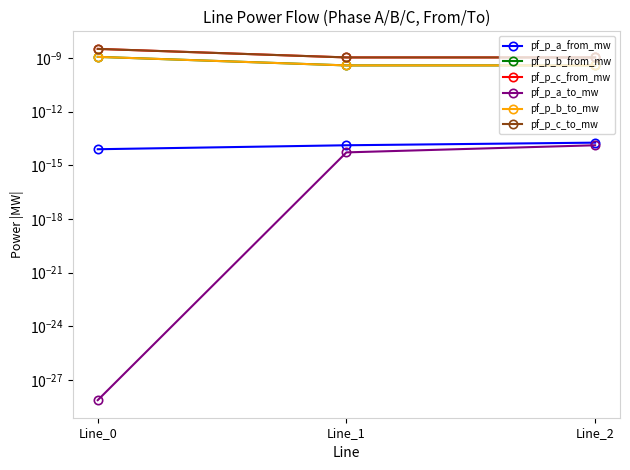

Is this an area chart (filled region under the line)?

No